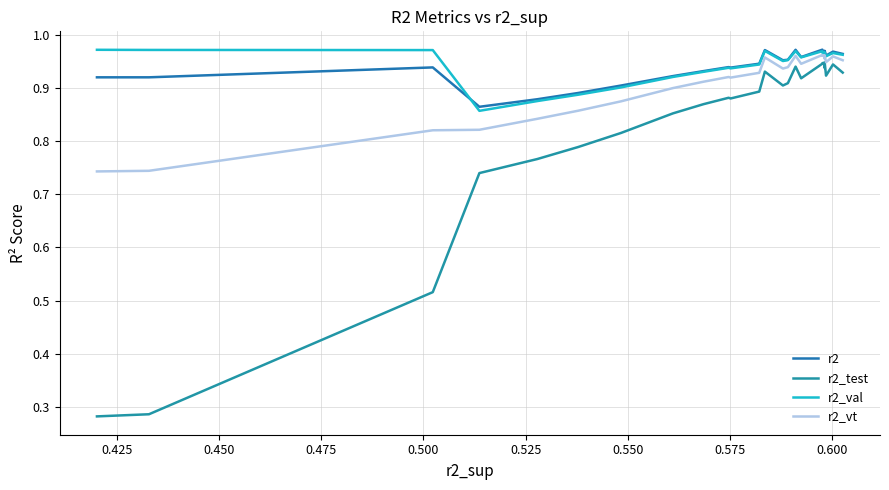

How many lines are shown in the chart?

4